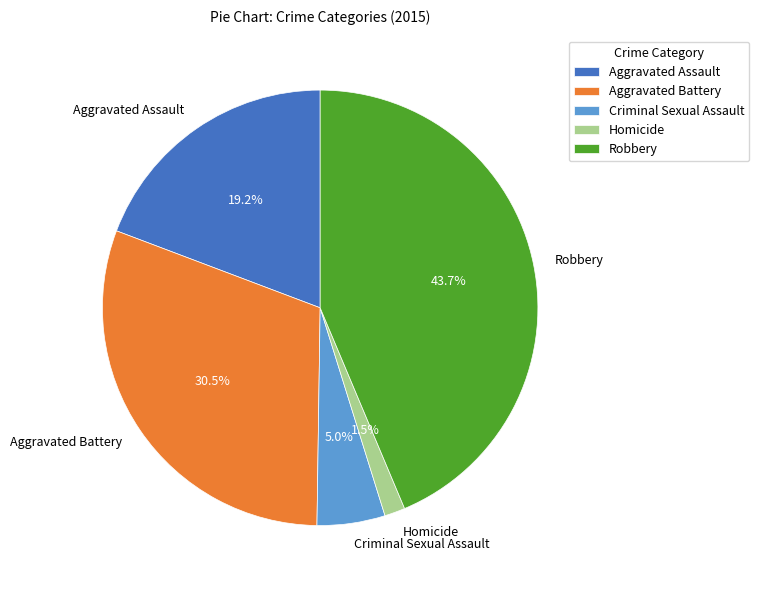

Is the sum of Aggravated Battery and Homicide greater than half?

No